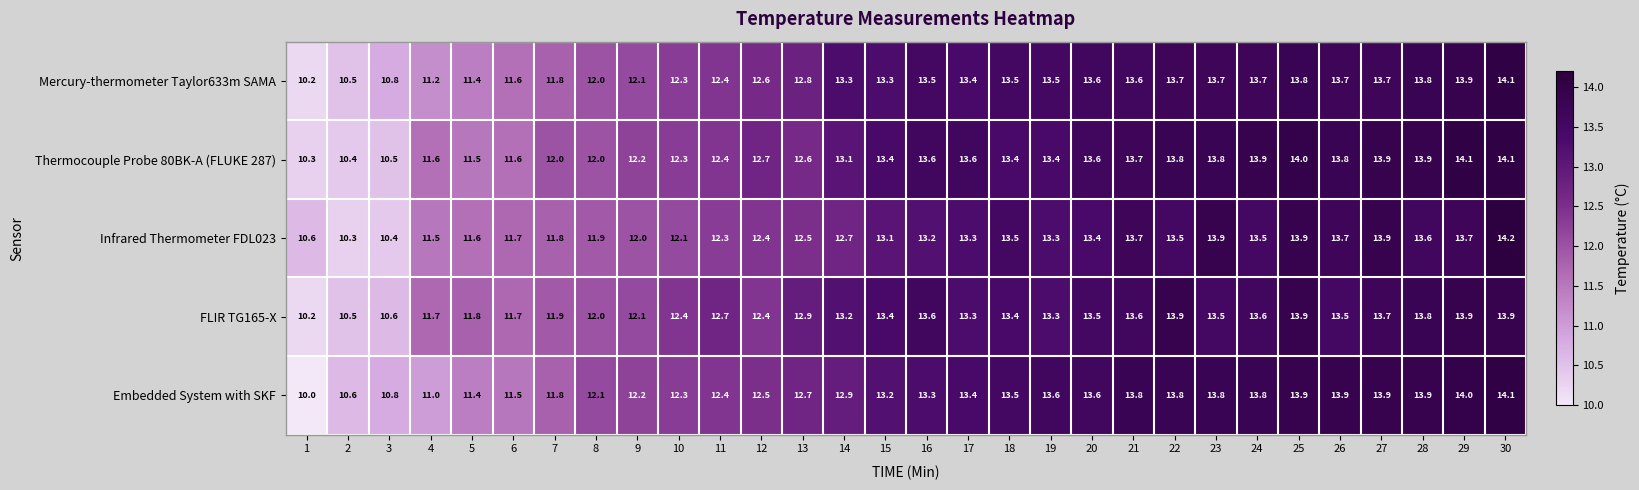

What is the difference between the second highest and minimum values in the FLIR TG165-X series?

3.7